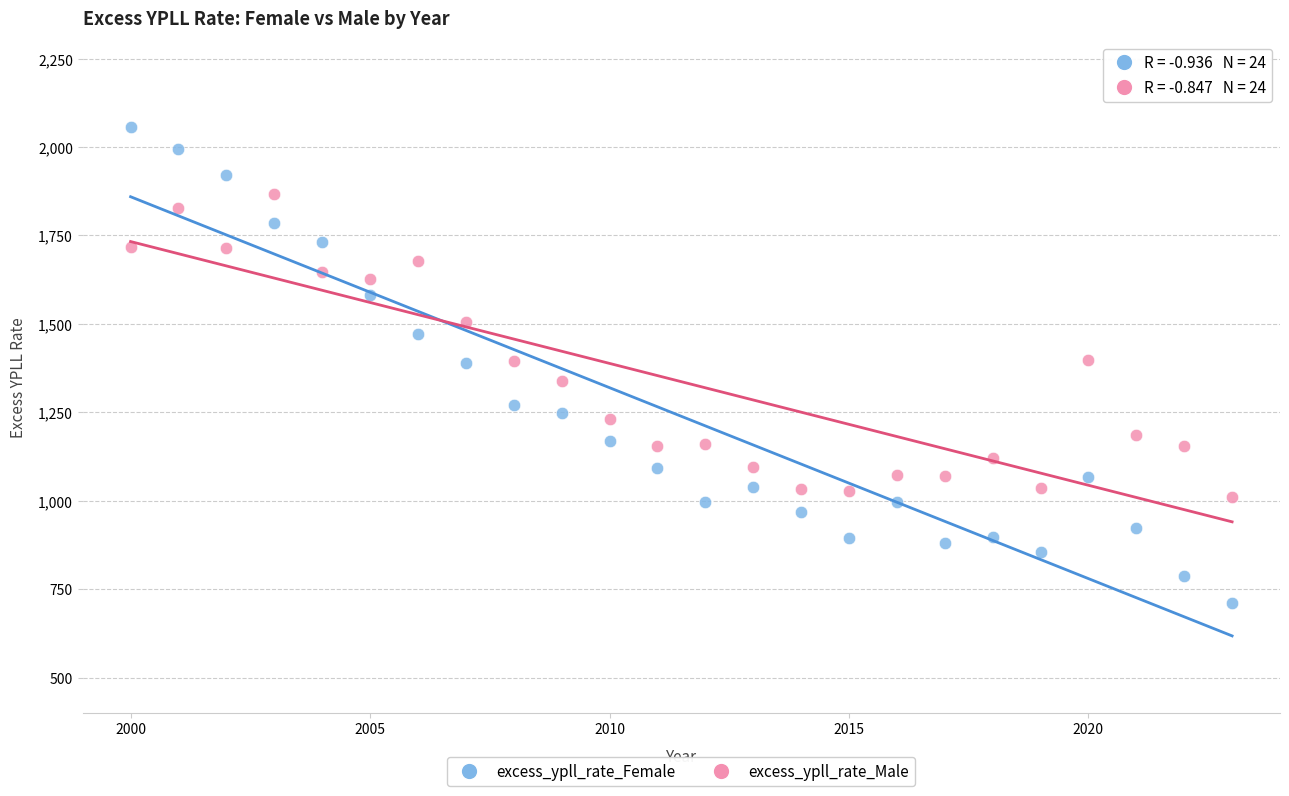

What is the X range (max minus min) for the scatter plot?

23.0